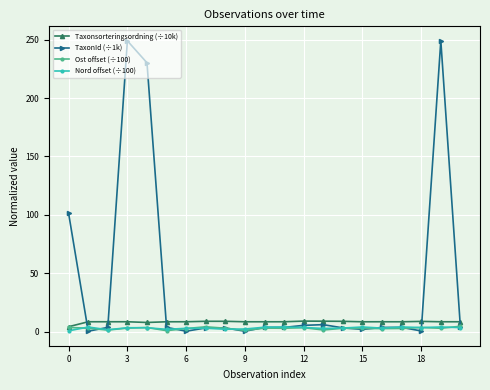

Which series has the largest range (max minus min)?

TaxonId (÷1k)